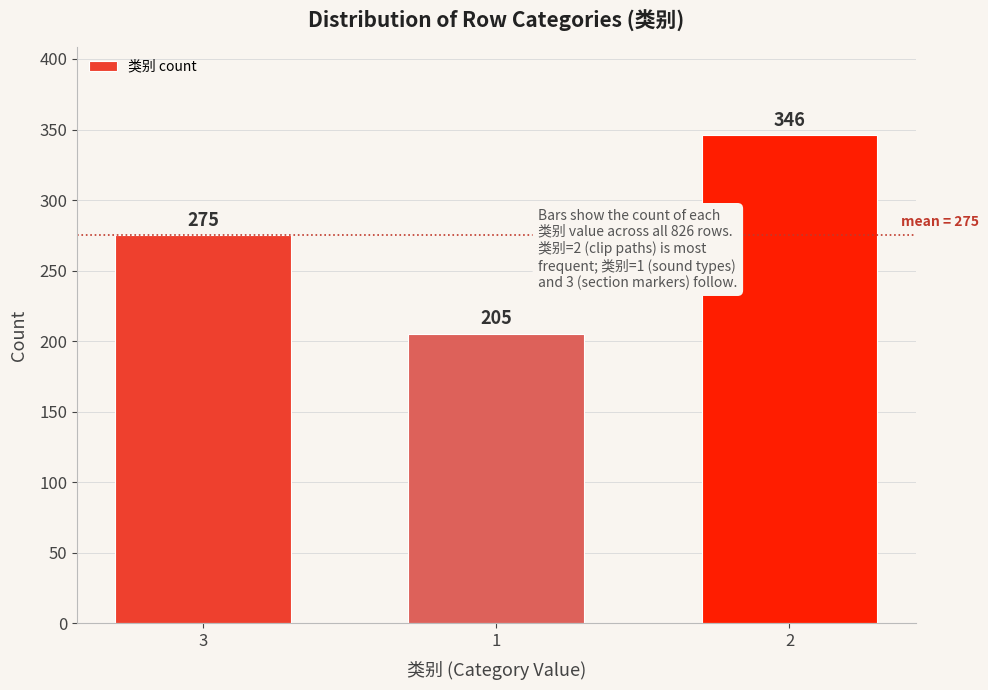

Reading right to left, extract all data points from this chart.

346	205	275